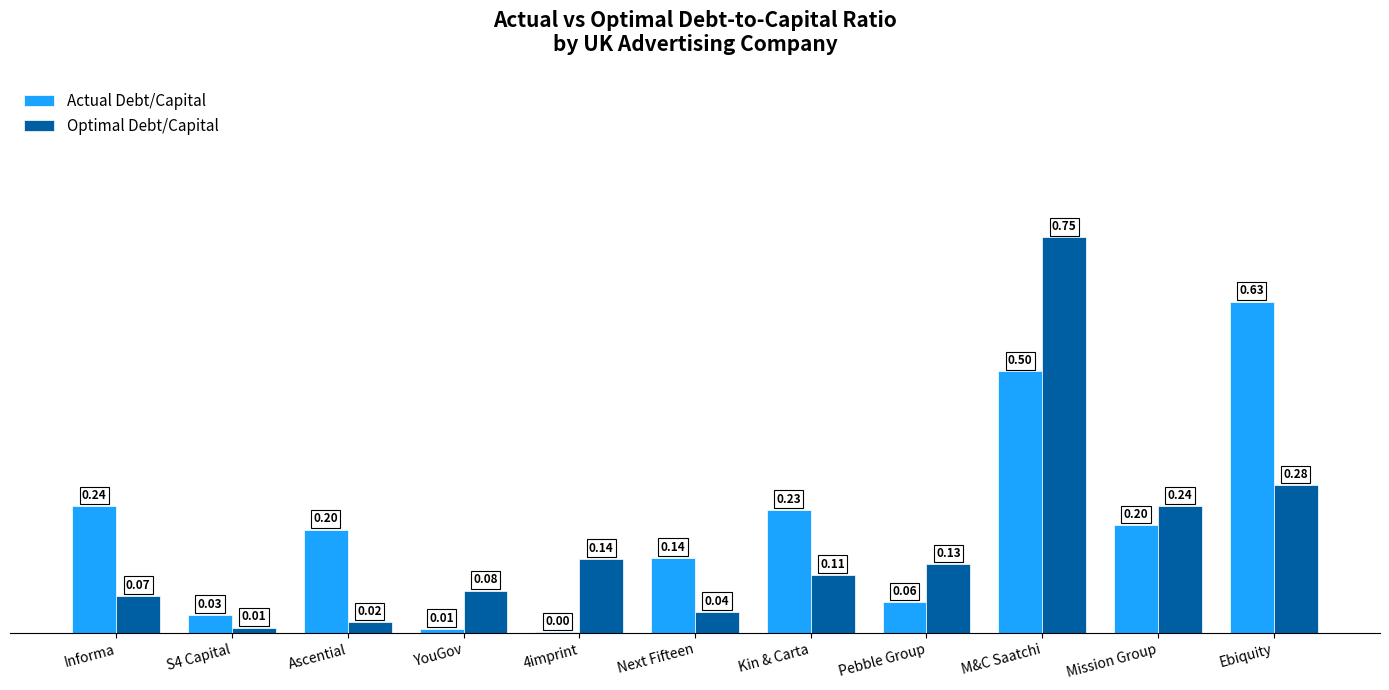

What is the total value across all series at Pebble Group?

0.2